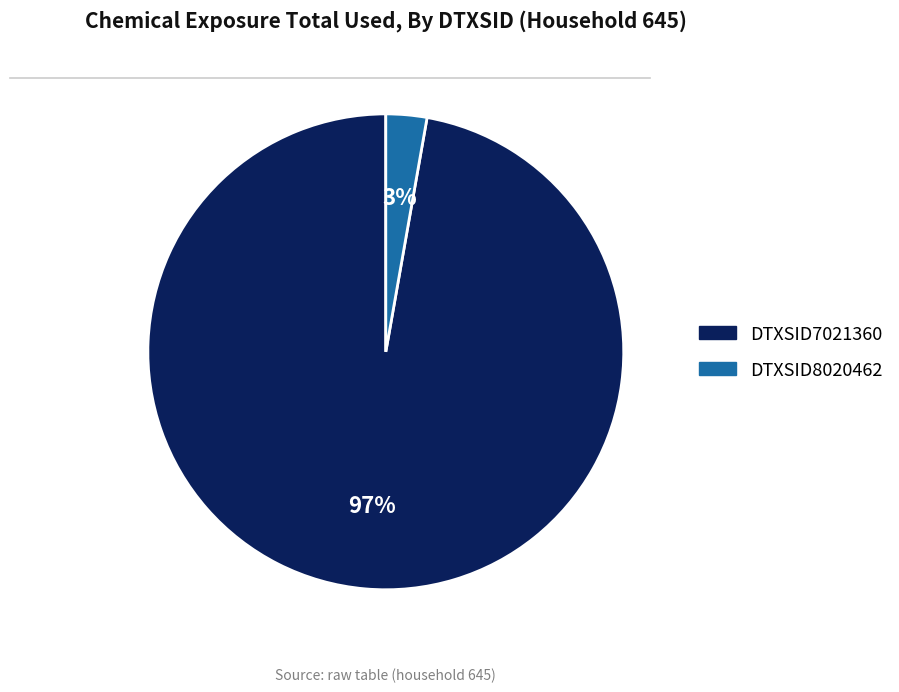

To the nearest percent, what percentage of the pie is DTXSID7021360?

97%